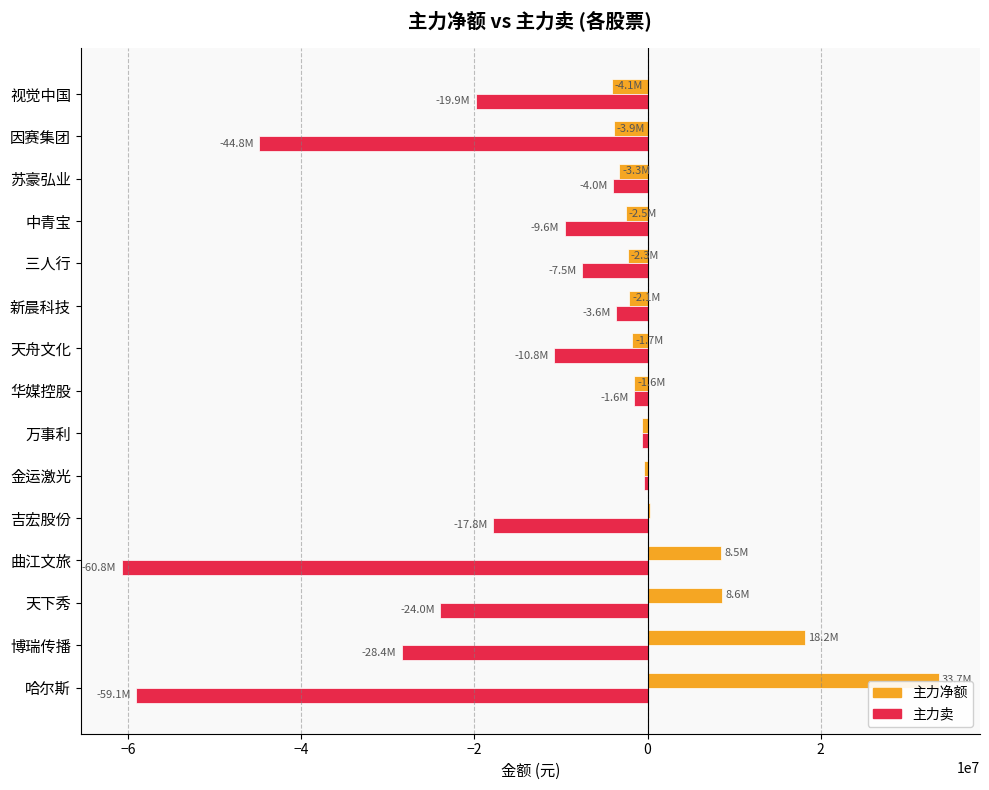

What is the greatest value displayed?

33678799